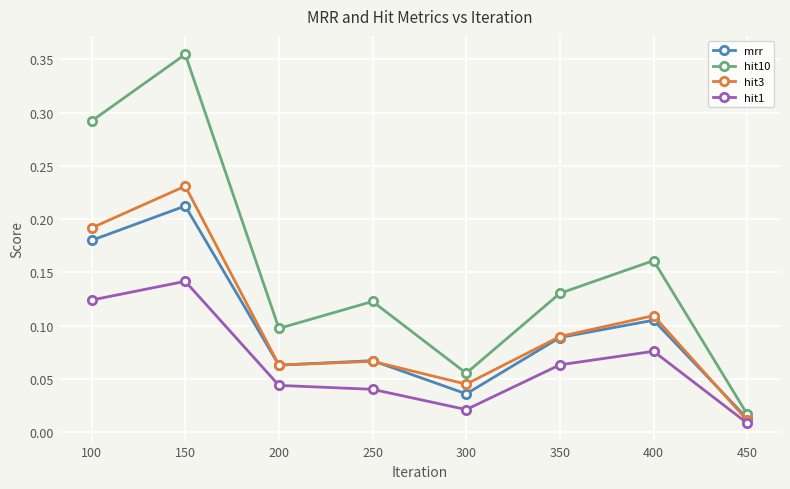

Rank the series by their maximum value, from lowest to highest.

hit1, mrr, hit3, hit10